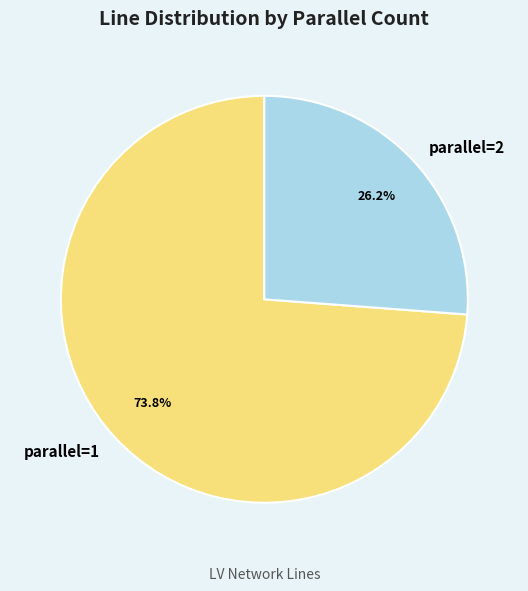

Which has a higher value, parallel=1 or parallel=2?

parallel=1